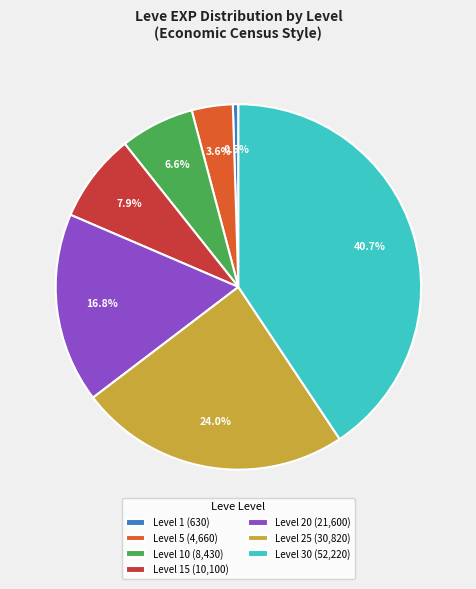

How many slices are in this pie chart?

7